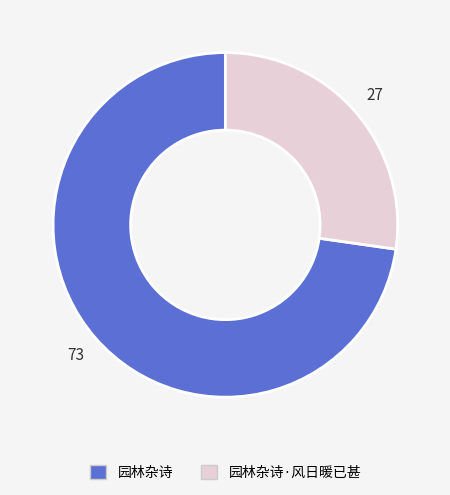

Which category has the smallest portion of the pie?

园林杂诗·风日暖已甚